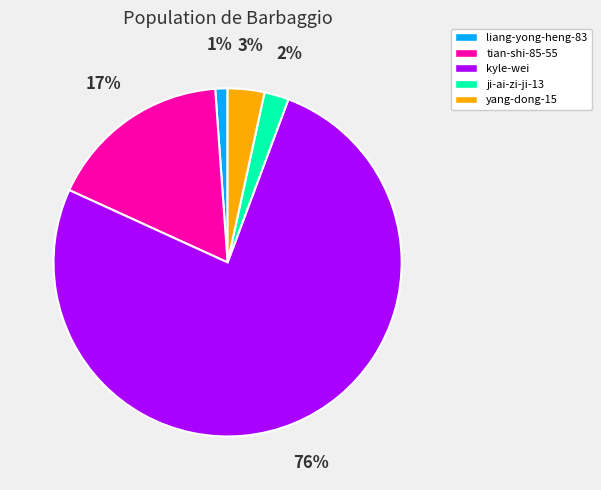

Count the number of slices in the pie.

5